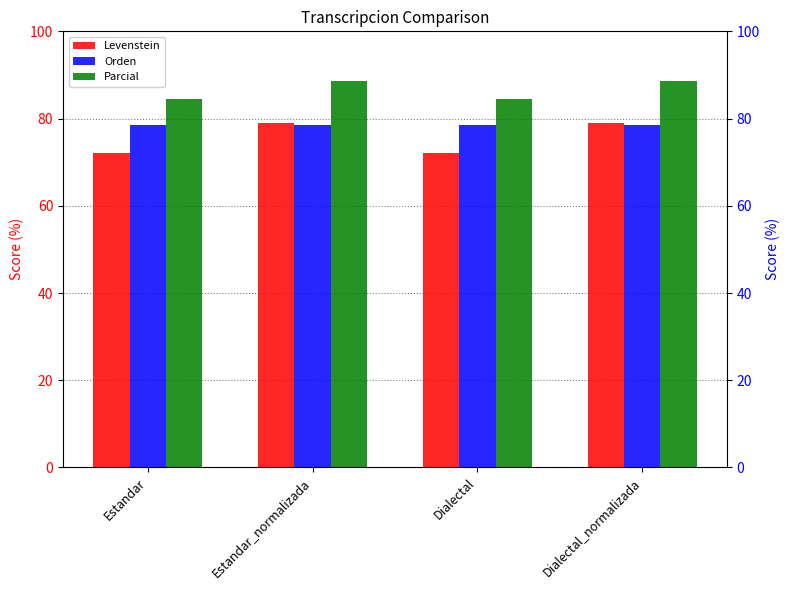

What is the difference between the maximum and minimum values in the Levenstein series?

7.0